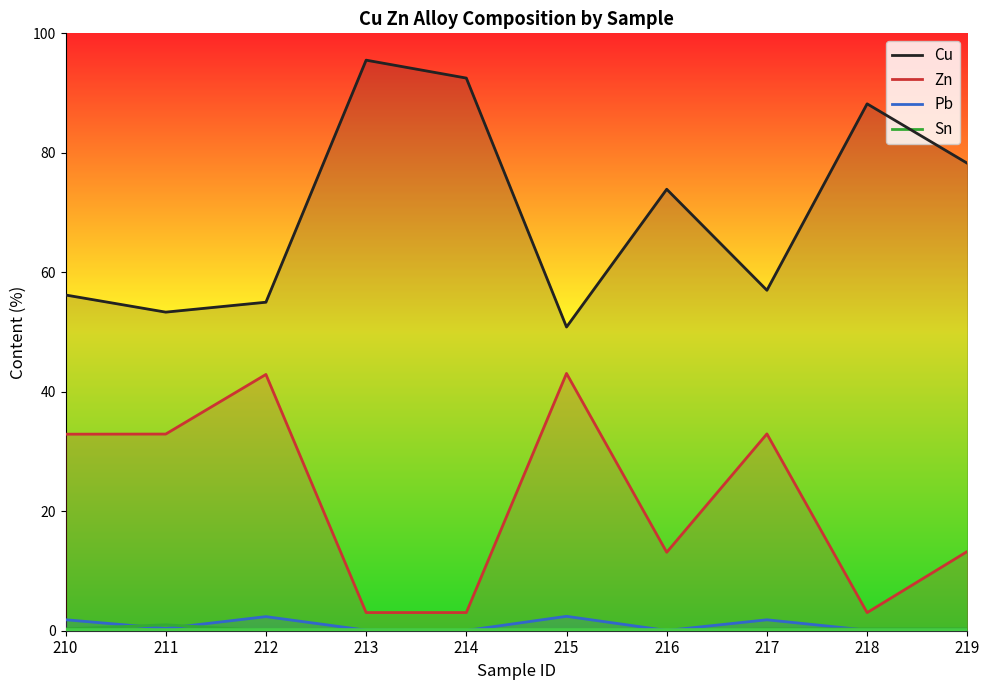

What is the spread (max minus min) of values at 211?

52.9